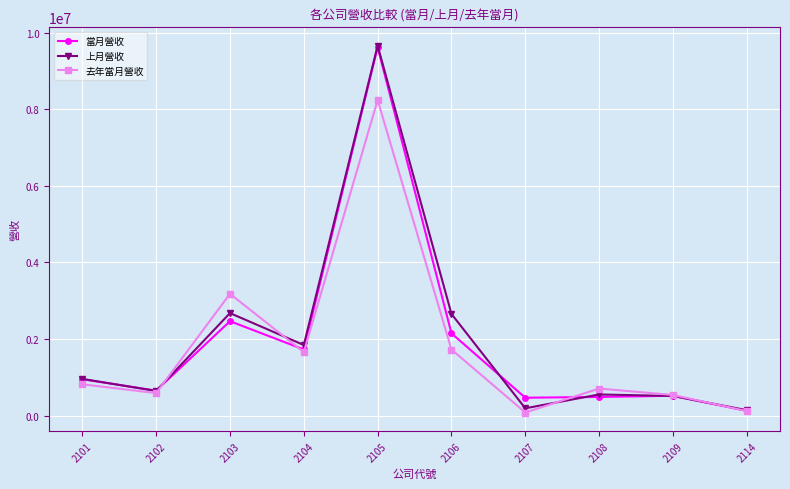

What is the highest value of the 當月營收 series?

9617312